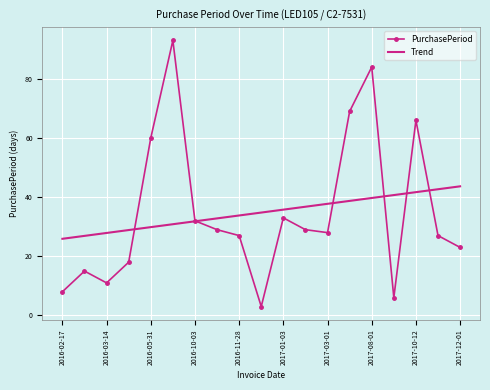

List the series in order of their peak value, lowest first.

Trend, PurchasePeriod